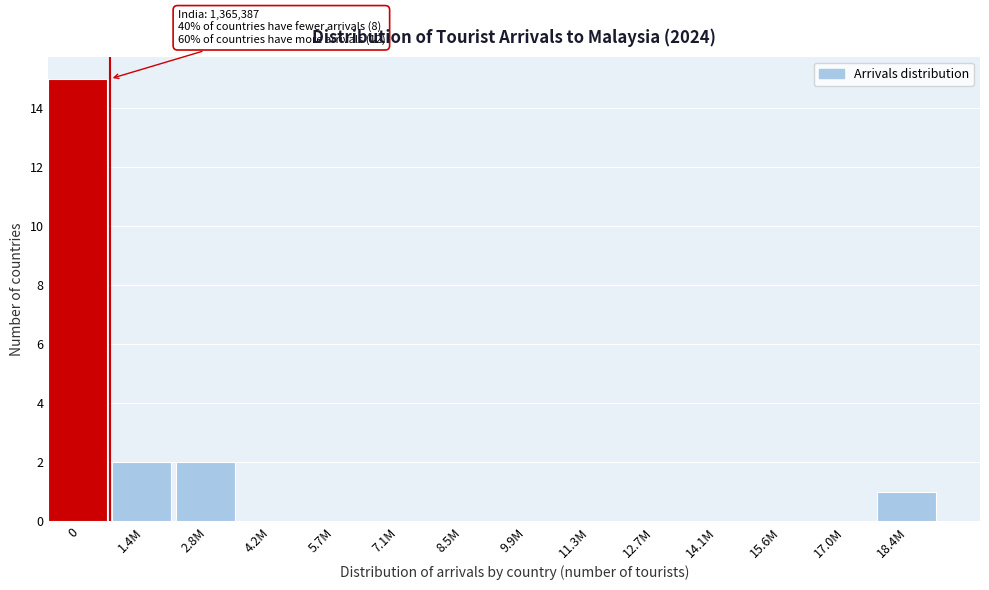

Reading left to right, extract all data points from this chart.

0=15	1.4M=2	2.8M=2	4.2M=0	5.7M=0	7.1M=0	8.5M=0	9.9M=0	11.3M=0	12.7M=0	14.1M=0	15.6M=0	17.0M=0	18.4M=1